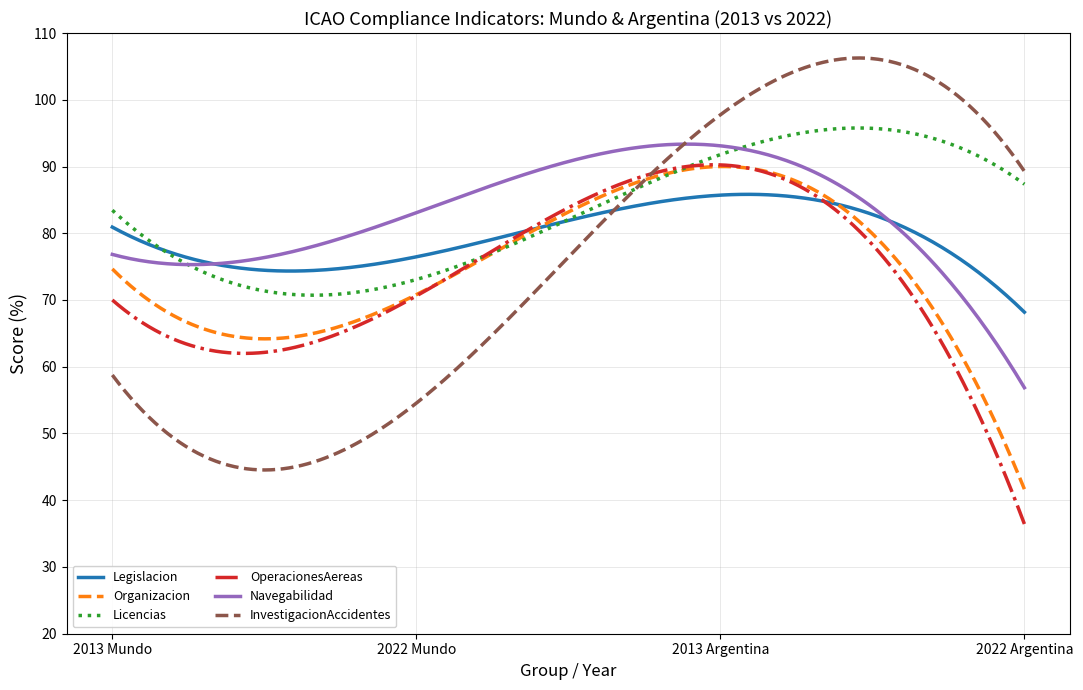

Which series has the largest range (max minus min)?

InvestigacionAccidentes